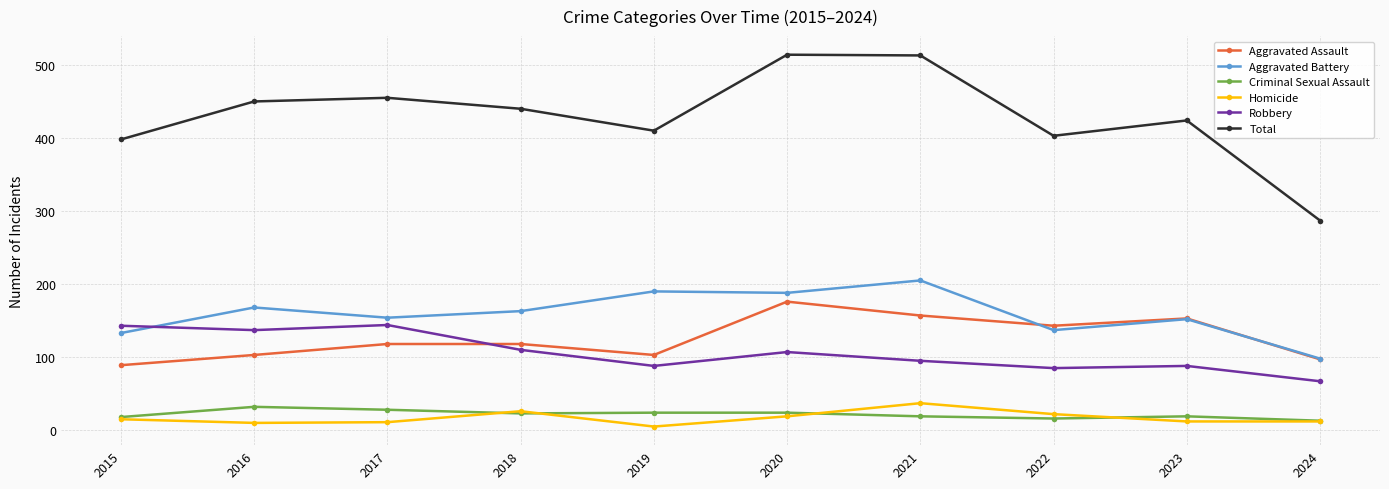

How many distinct data groups are displayed?

6